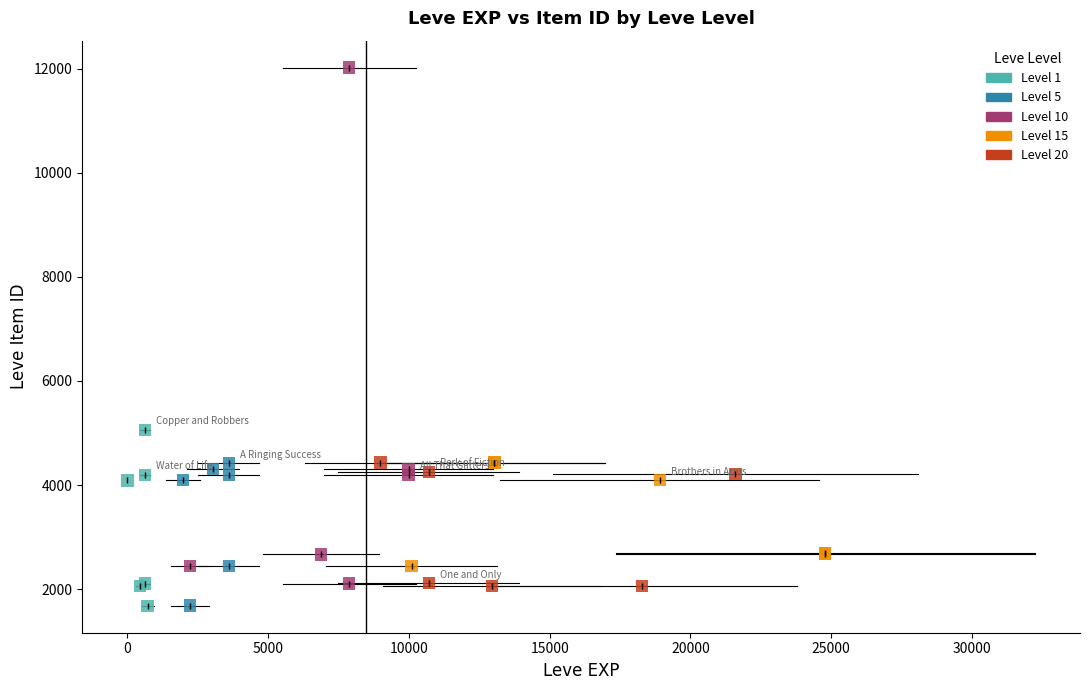

Which series has the widest spread of Y values?

Level 10